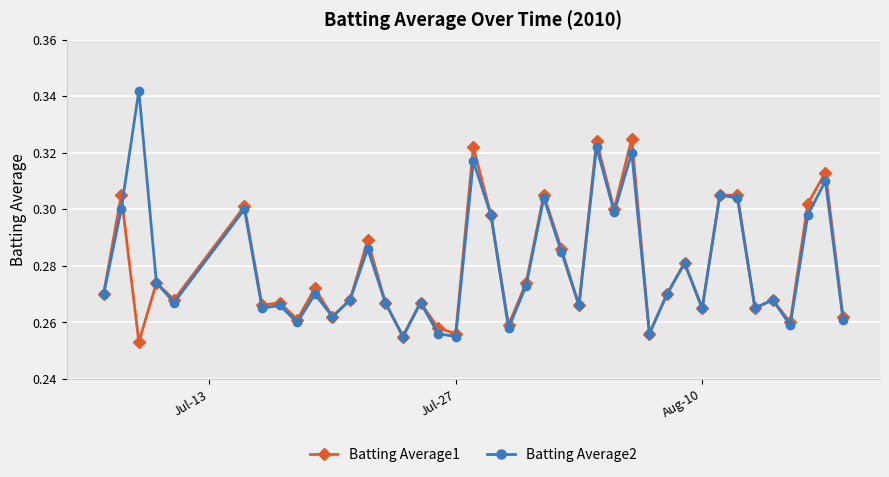

What is the sum of all Batting Average2 values?

11.2